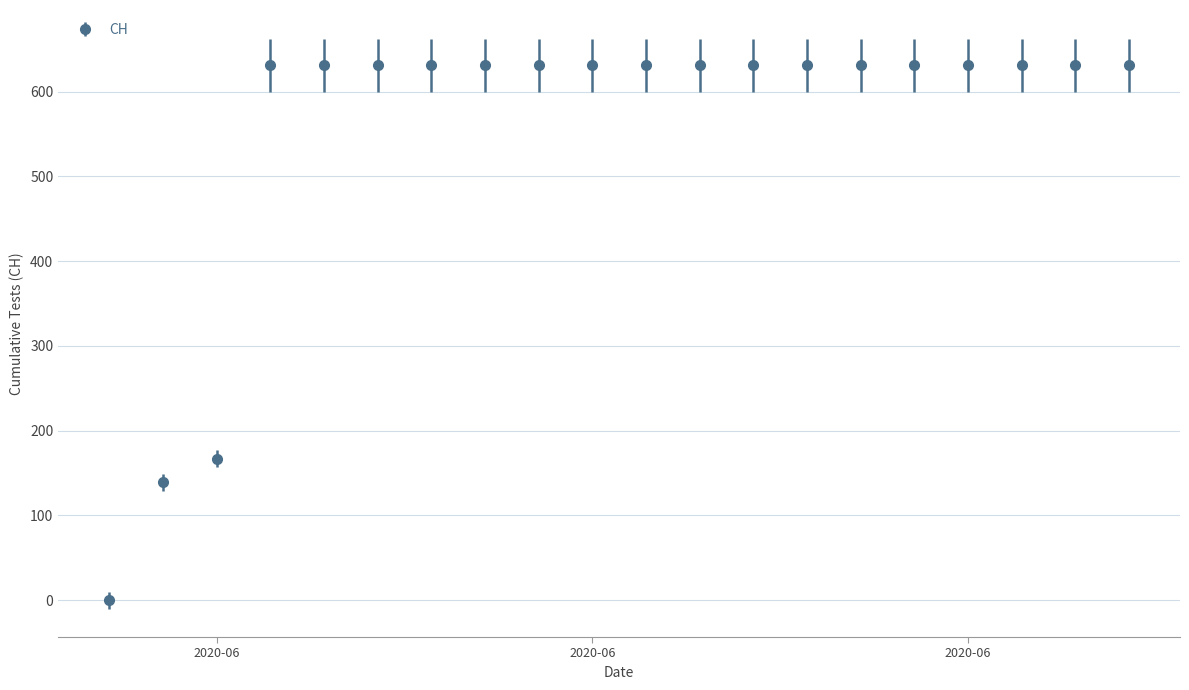

What is the maximum value shown in the chart?

631